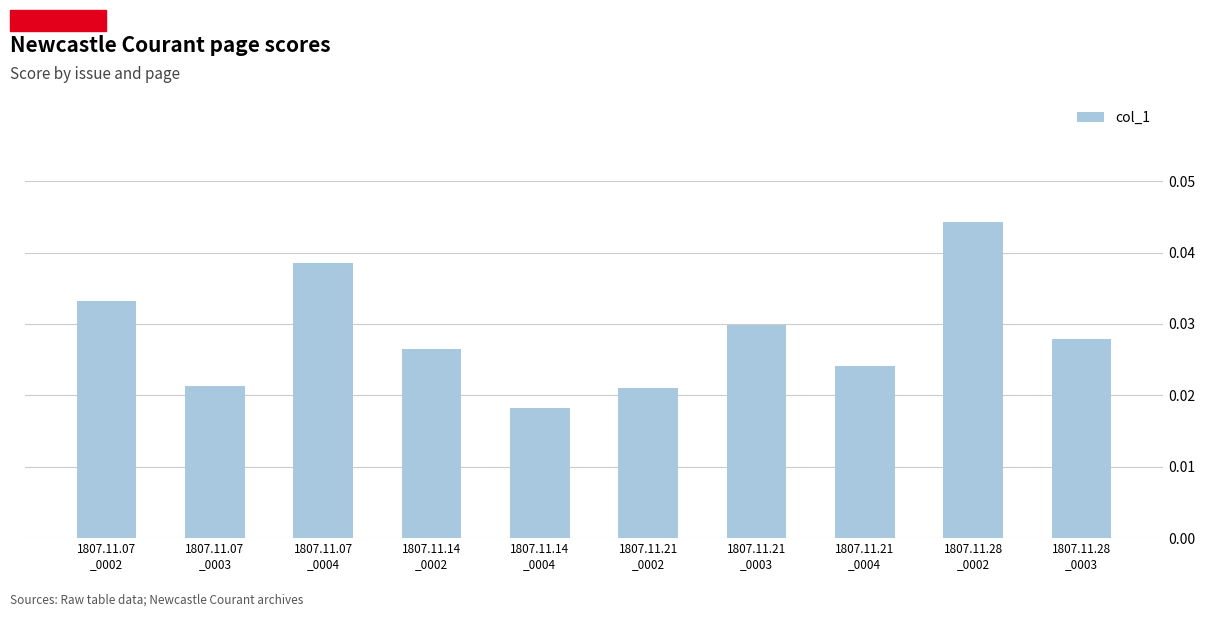

Count the values in the range 0 to 1.

10